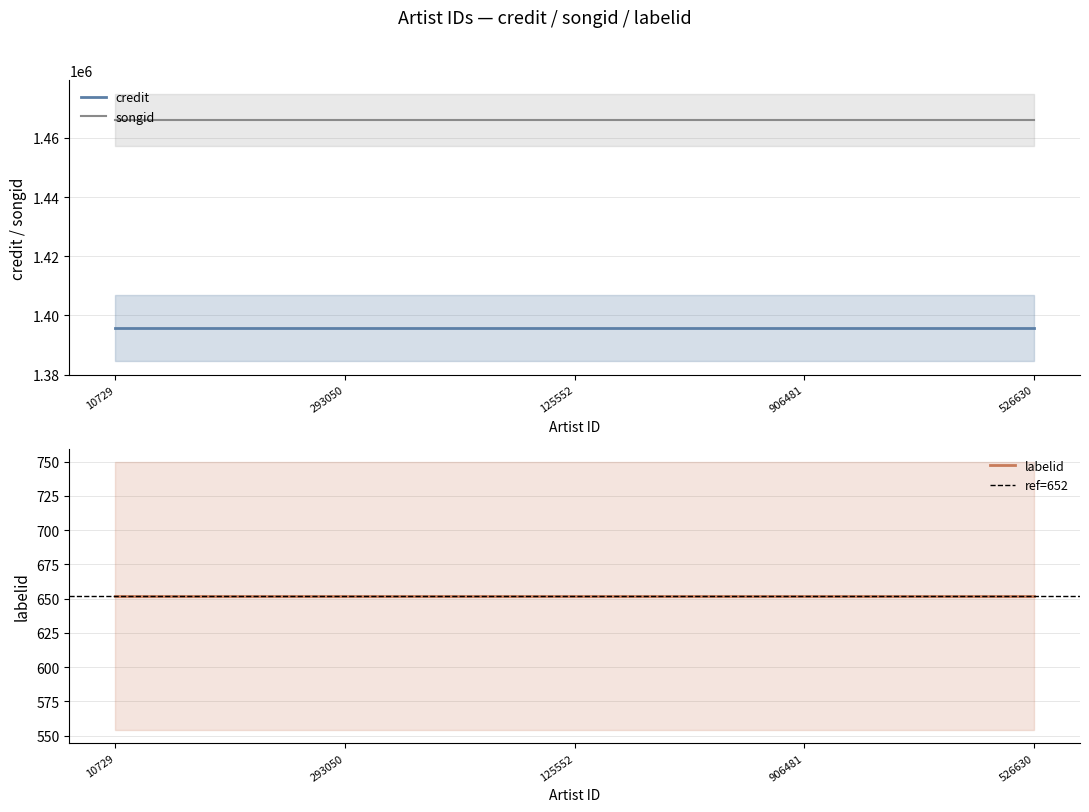

What is the sum of the labelid values at 293050 and 10729?

1304